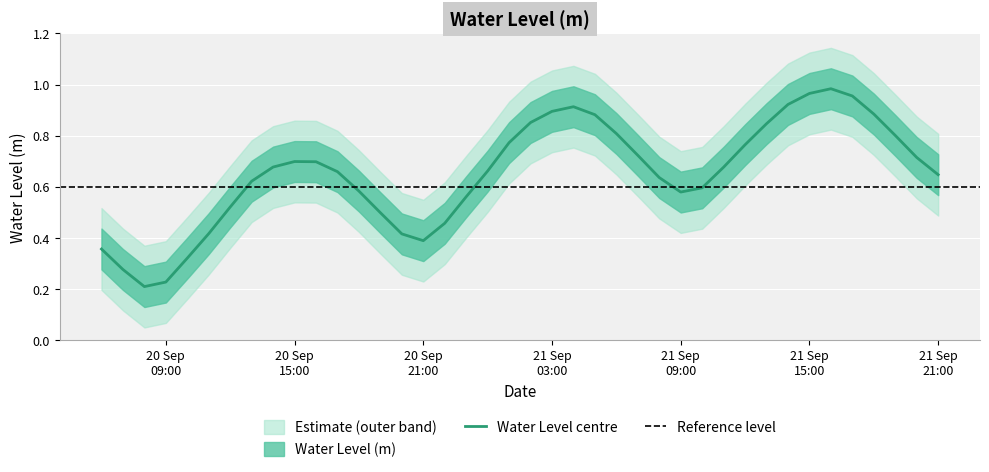

What is the value of the 6th point from the left?

0.4